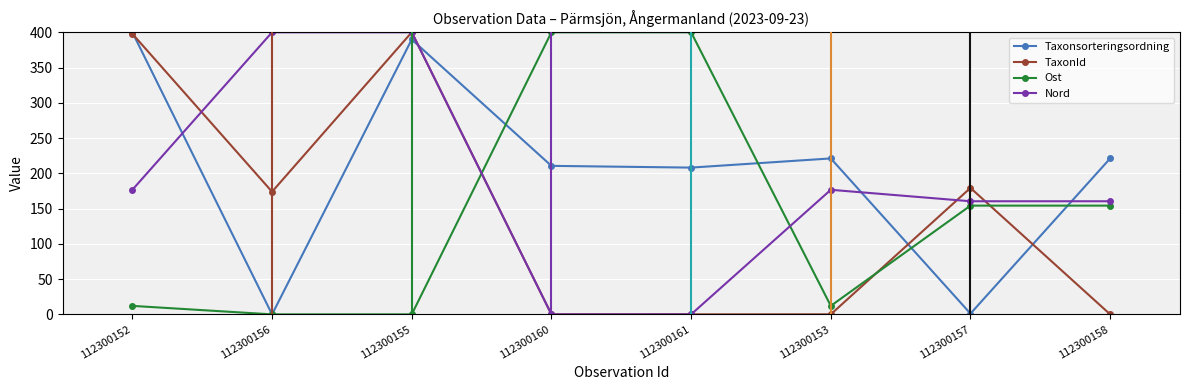

What is the label of the 7th point from the right?

112300156